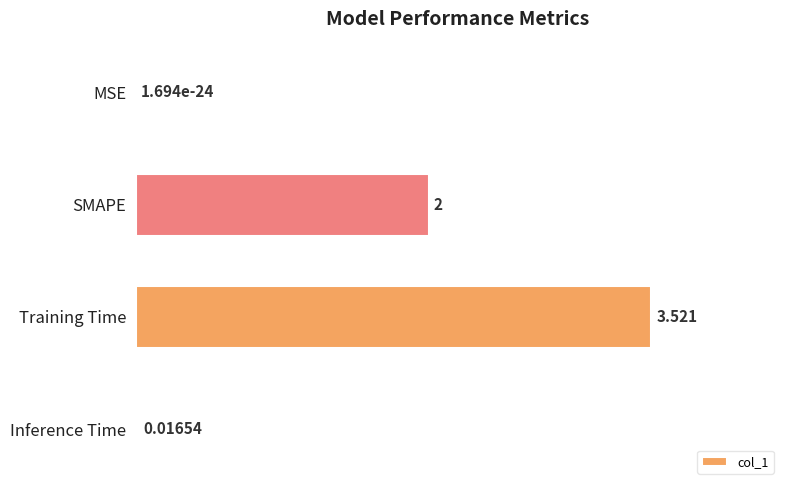

Between MSE and SMAPE, which is larger?

SMAPE